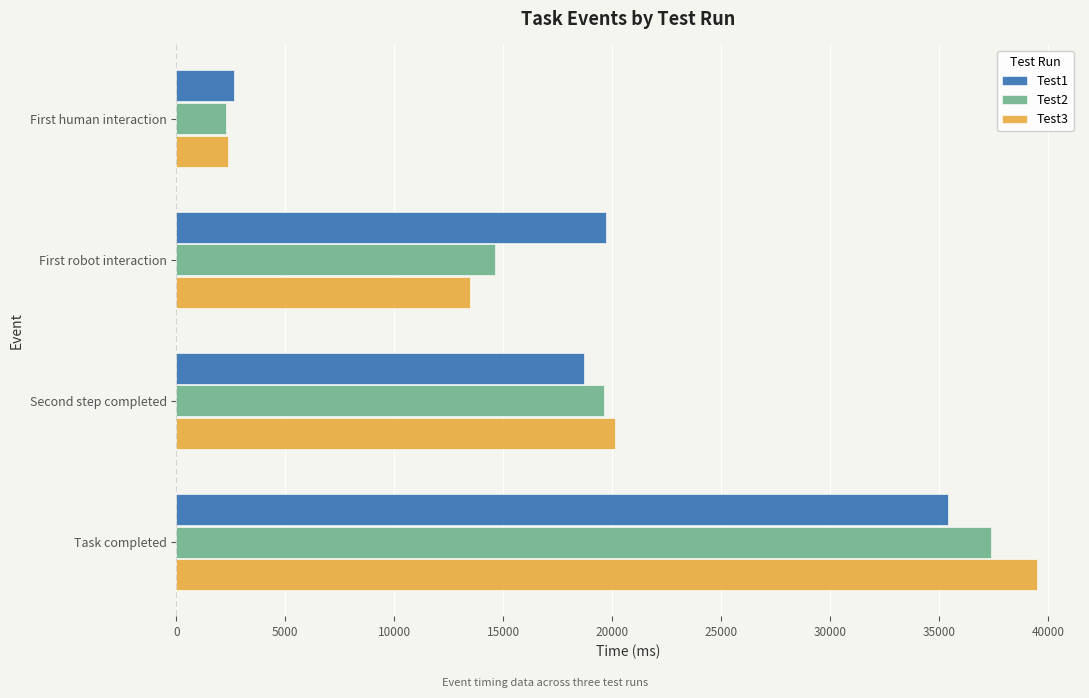

Is the value of Test1 at First human interaction greater than the value of Test2 at Second step completed?

No